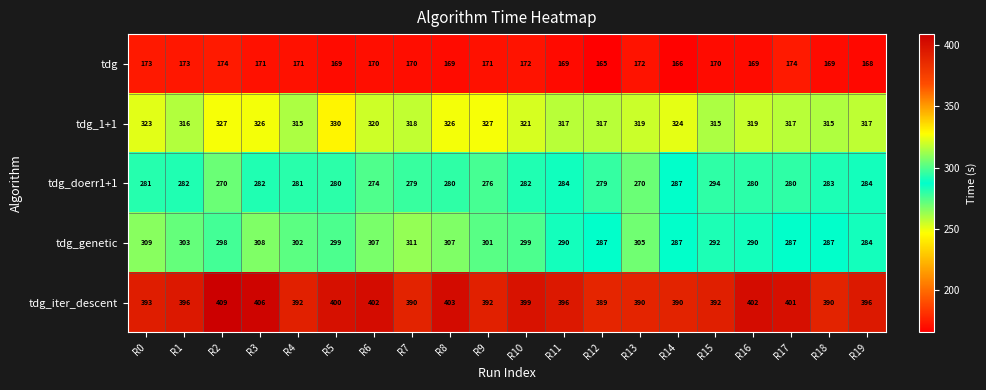

List the series in order of their peak value, highest first.

tdg_iter_descent, tdg_1+1, tdg_genetic, tdg_doerr1+1, tdg